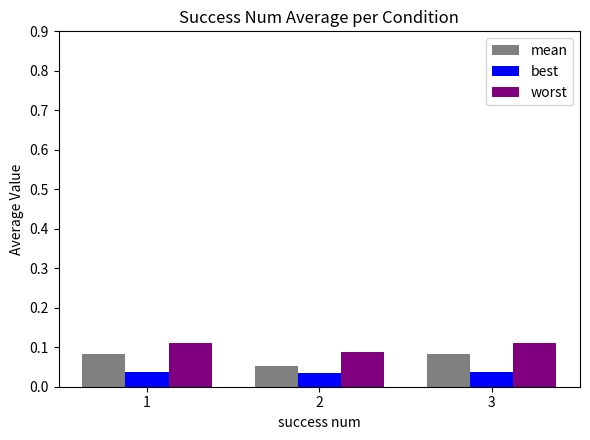

Which series has the widest spread of values?

mean